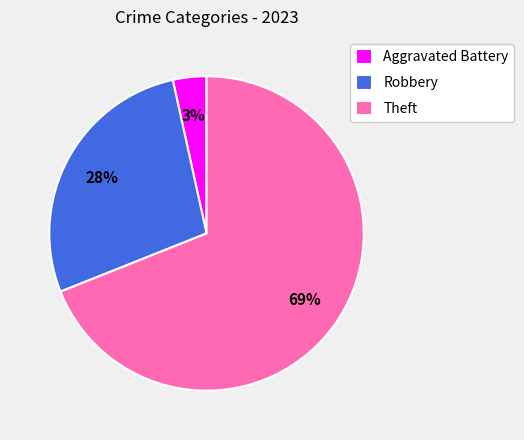

What percentage is the Aggravated Battery slice, to the nearest percent?

3%